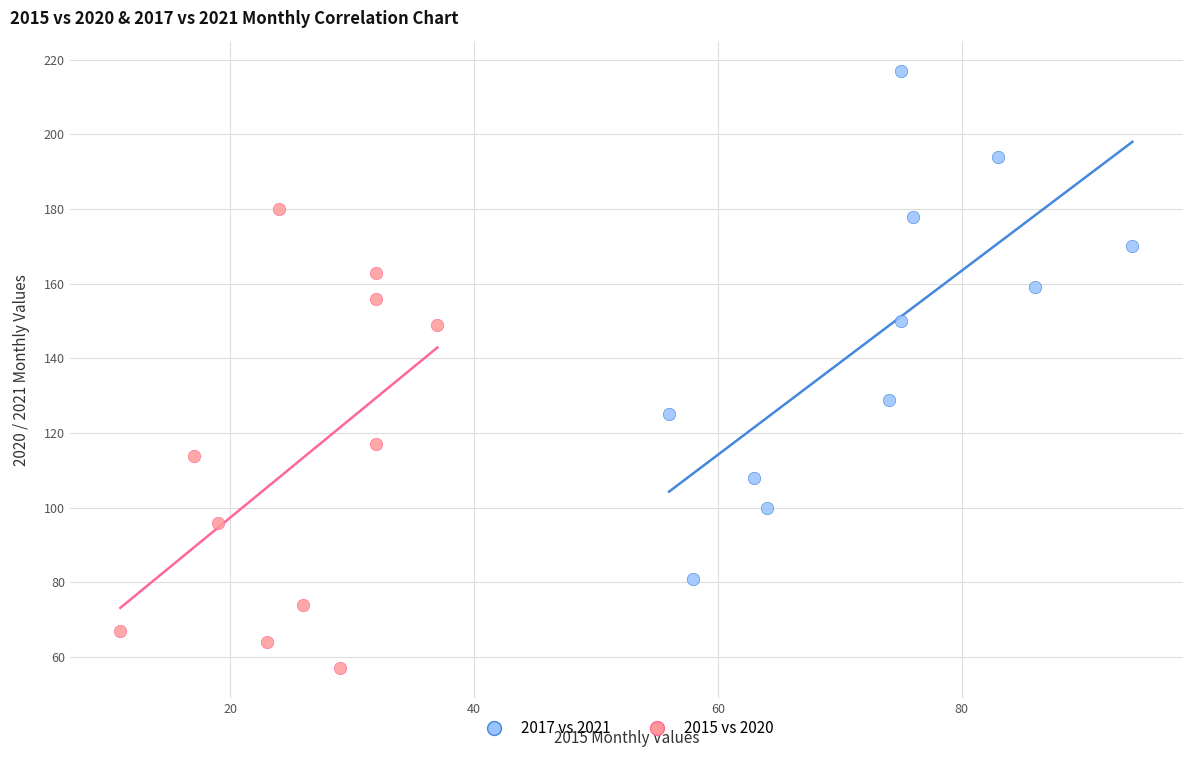

Which series reaches the minimum Y coordinate?

2015 vs 2020